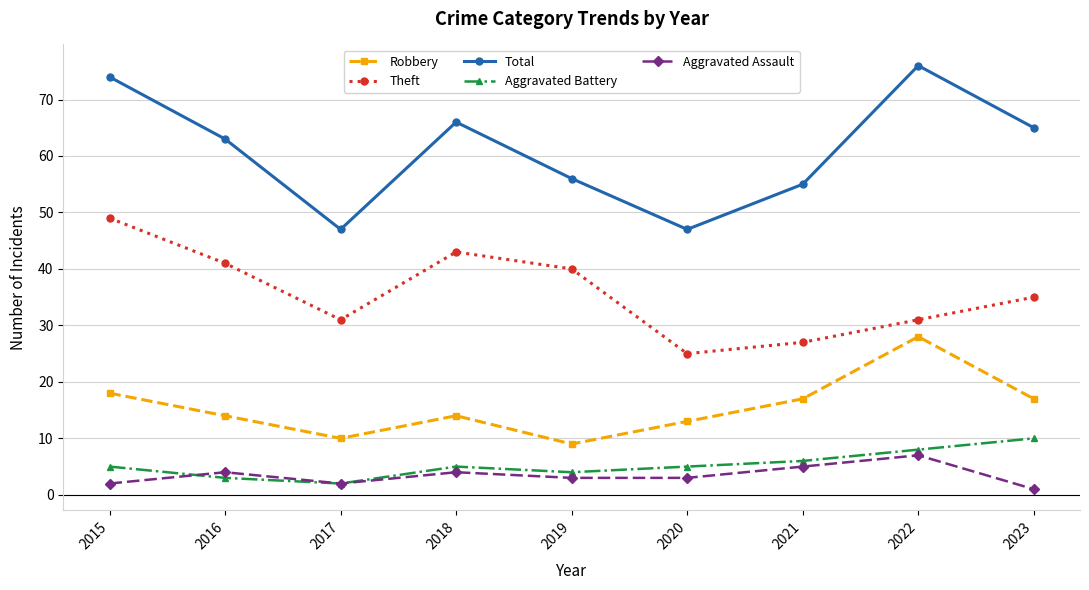

How many interior local peaks does the Theft series have?

1